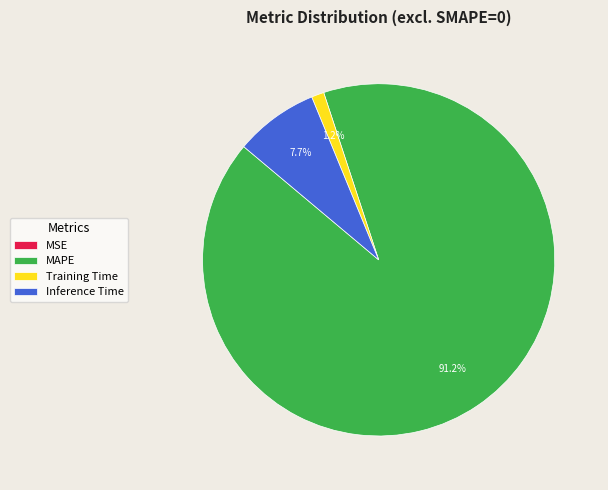

Which slice is the largest?

MAPE